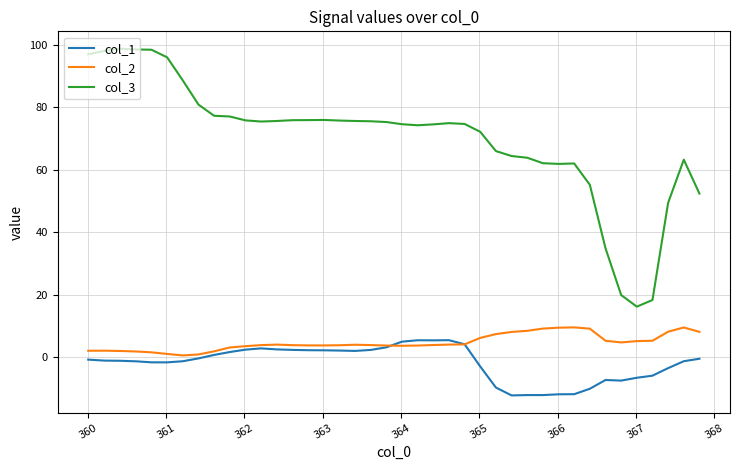

Which series has the largest range (max minus min)?

col_3